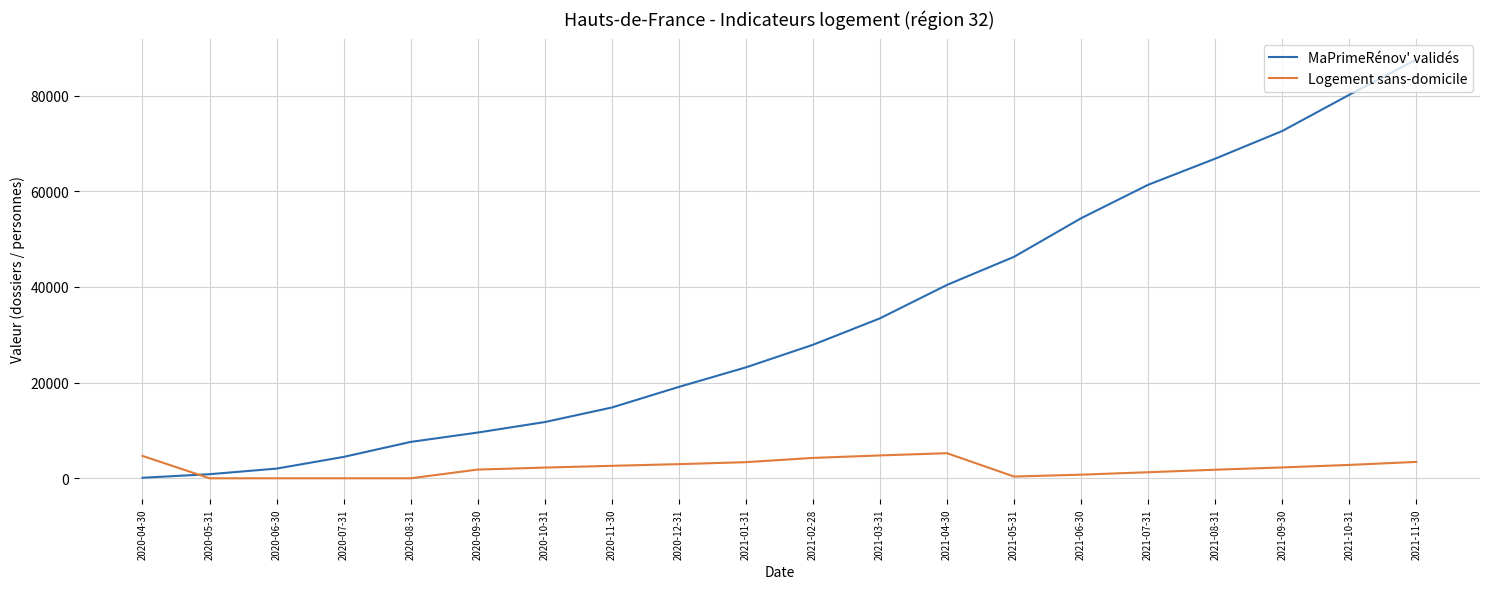

What is the approximate value of Logement sans-domicile at 2021-03-31, to the nearest 10?

4780